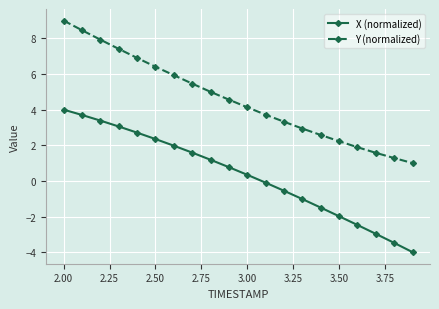

What is the value of the Y (normalized) point at the 10th from the left?

4.6